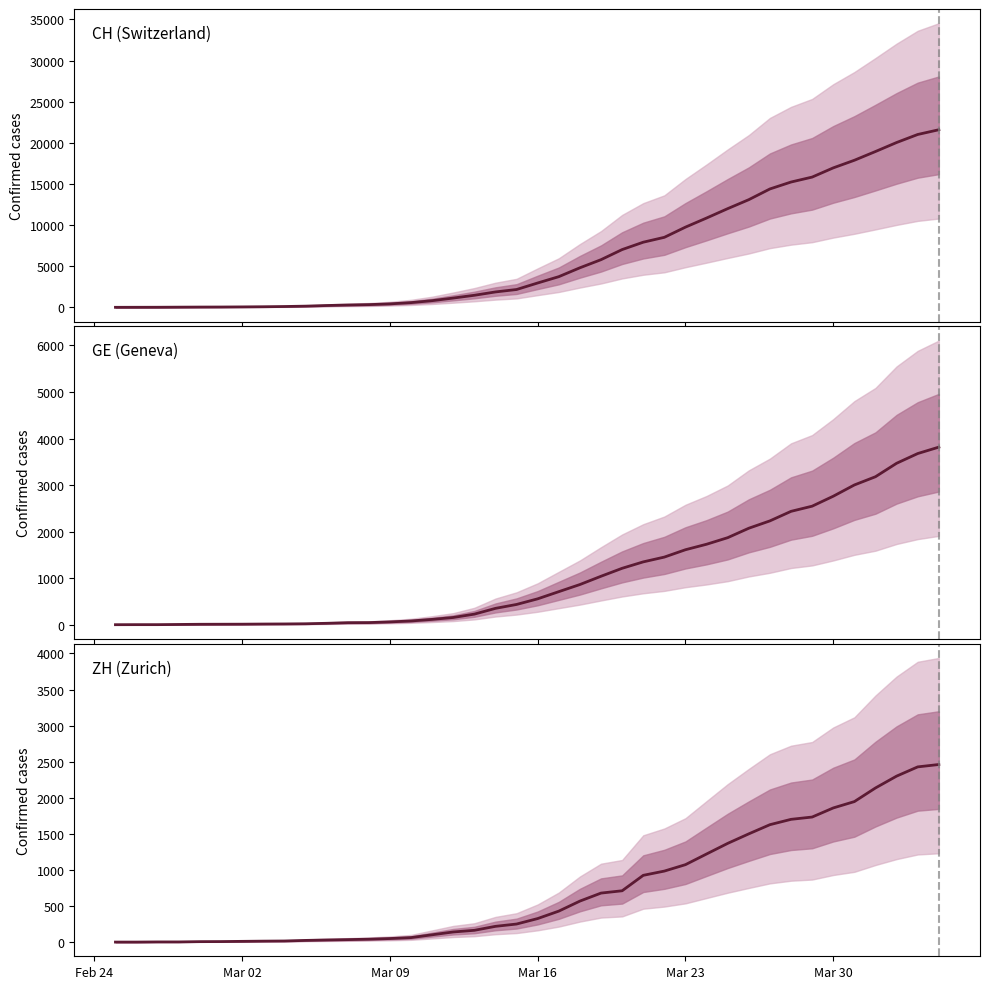

How many values in the CH series exceed 2959?

19